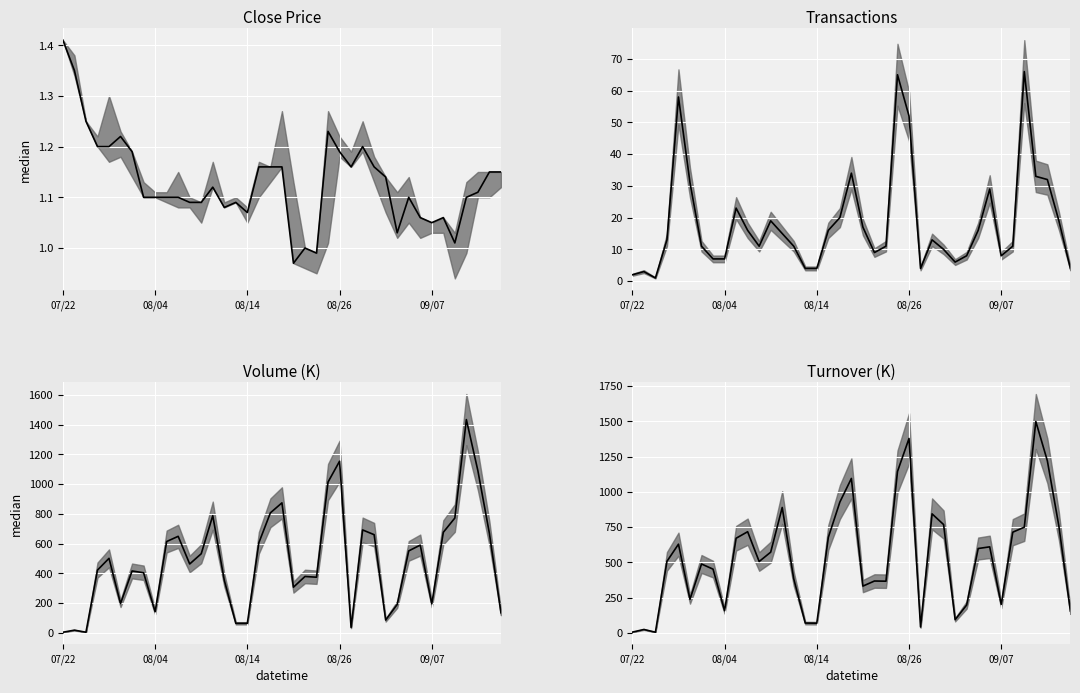

What are all the series names shown in the legend?

Close Price, Transactions, Volume (K), Turnover (K)